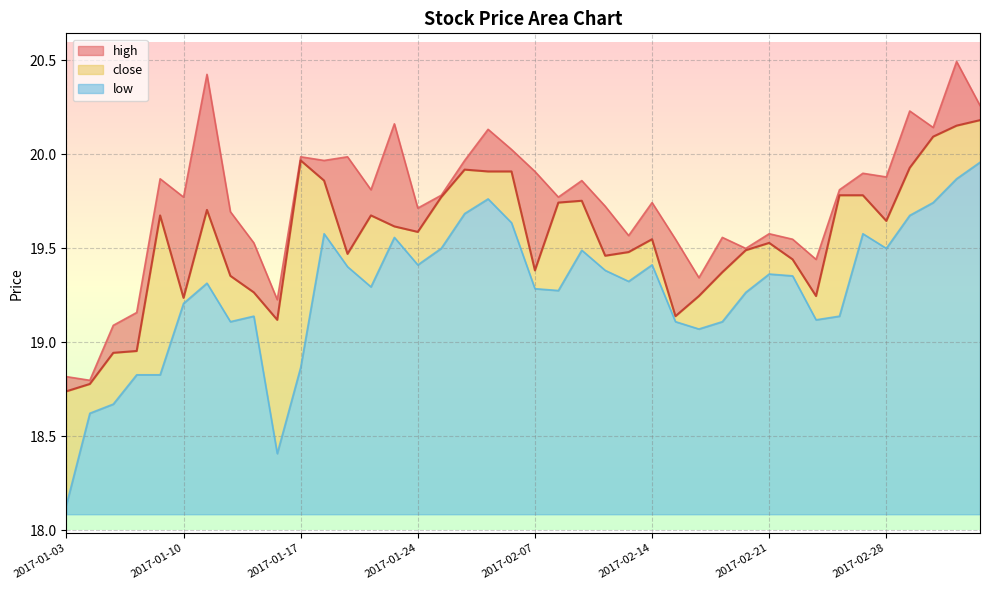

How many interior local valleys does the high series have?

13